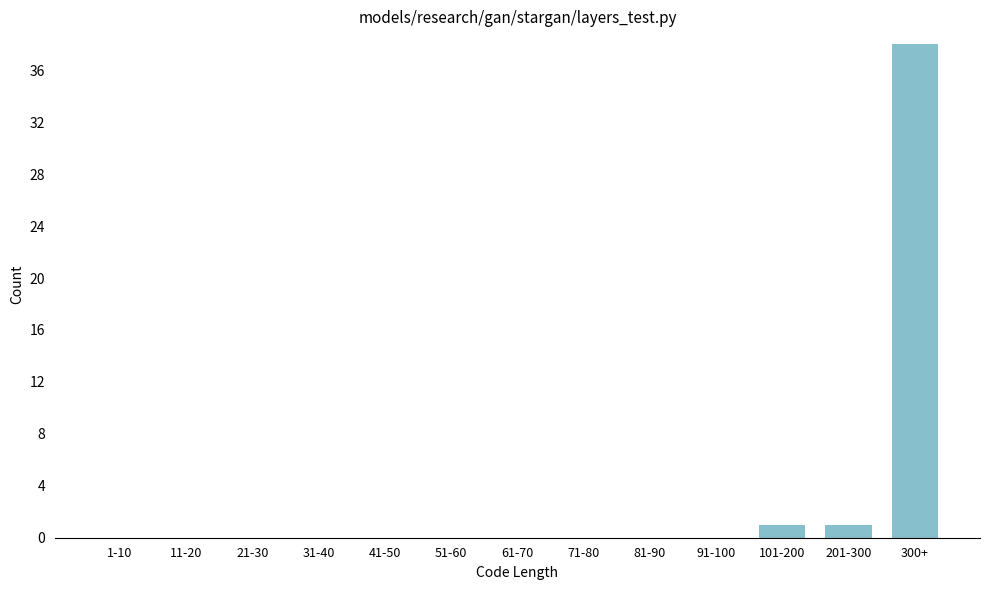

Reading left to right, extract all data points from this chart.

1-10=0	11-20=0	21-30=0	31-40=0	41-50=0	51-60=0	61-70=0	71-80=0	81-90=0	91-100=0	101-200=1	201-300=1	300+=38